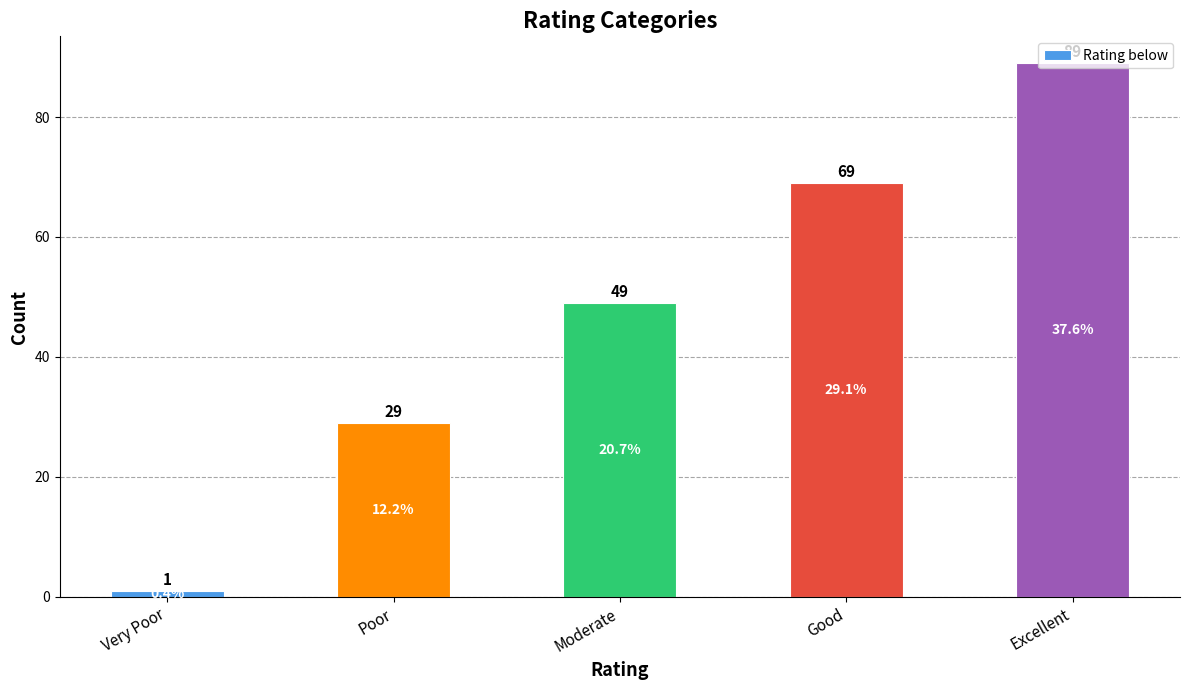

What position from the right is Very Poor?

5